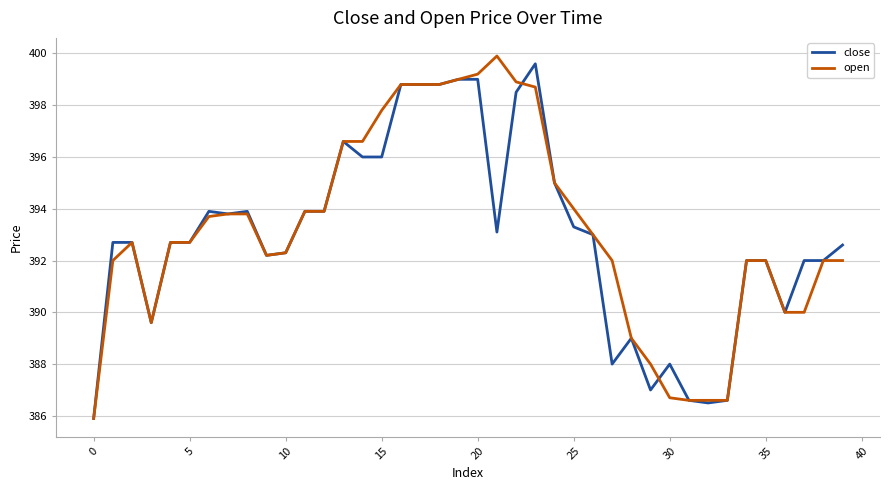

What is the maximum value for close?

399.6